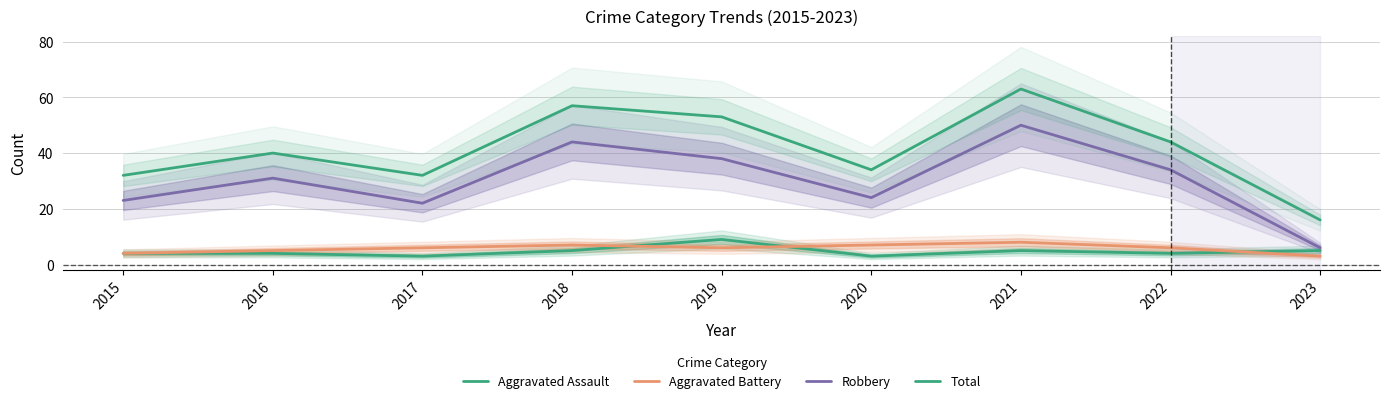

Is it true that Aggravated Assault equals 5 at 2018?

True